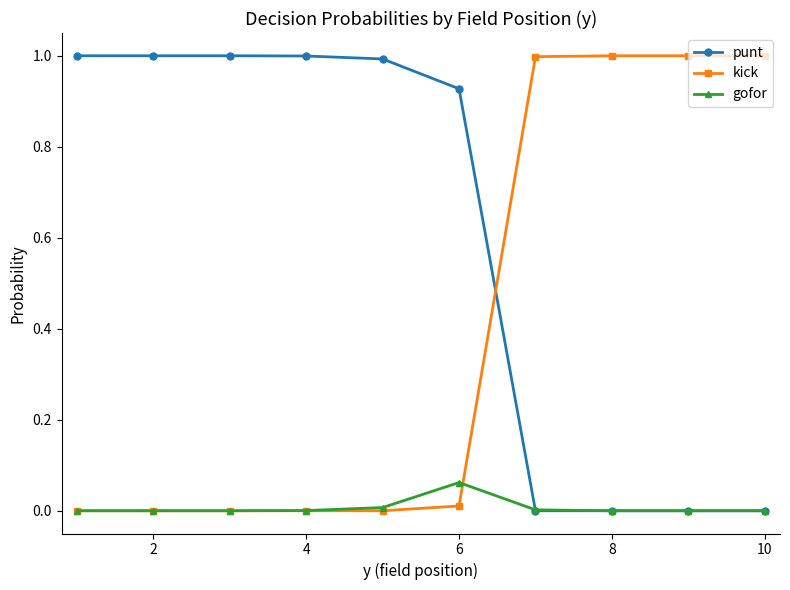

Rank the series by their average value, from highest to lowest.

punt, kick, gofor